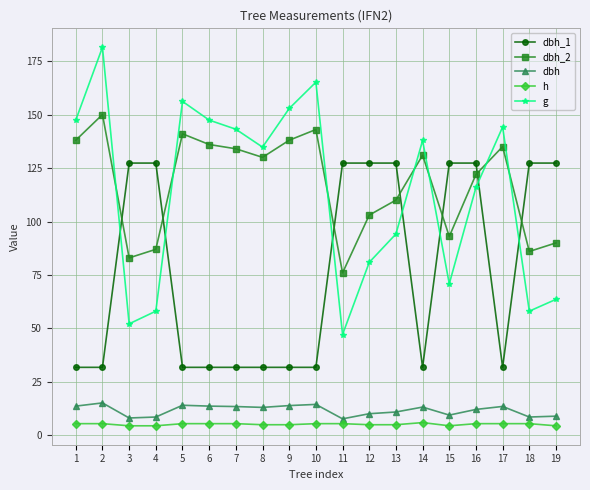

What is the spread (max minus min) of values at 10?

159.6